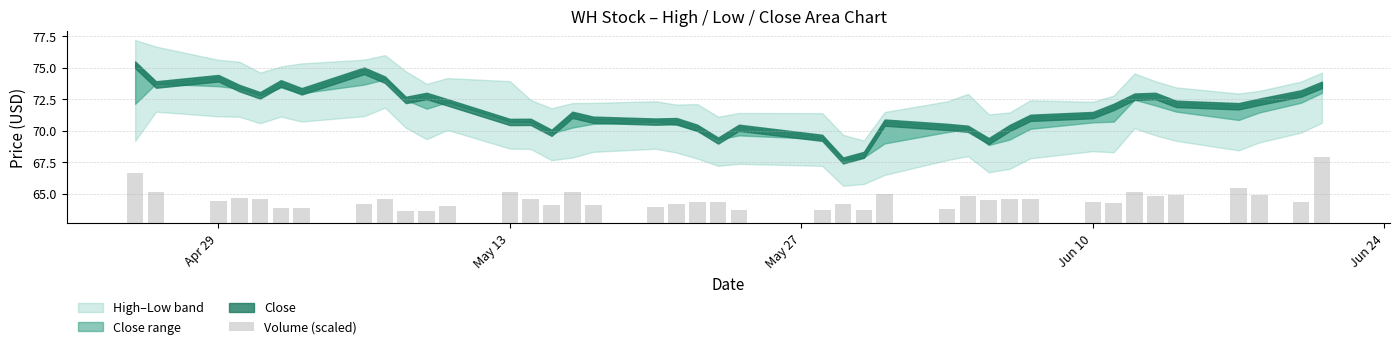

Reading left to right, transcribe all the data shown in this chart.

4.0	2.5	1.8	2.0	1.9	1.2	1.2	1.5	1.9	1.0	0.9	1.4	2.5	1.9	1.5	2.5	1.4	1.3	1.5	1.7	1.7	1.0	1.1	1.5	1.0	2.3	1.1	2.2	1.9	1.9	1.9	1.7	1.6	2.4	2.1	2.2	2.8	2.2	1.7	5.3